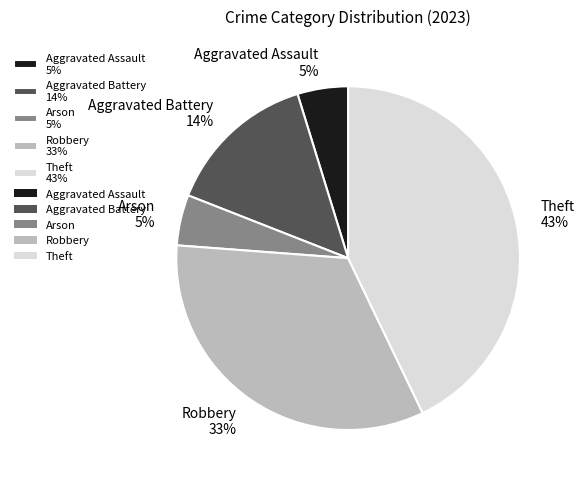

What is the ratio of the value at Theft 43% to the value at Robbery 33%?

1.3